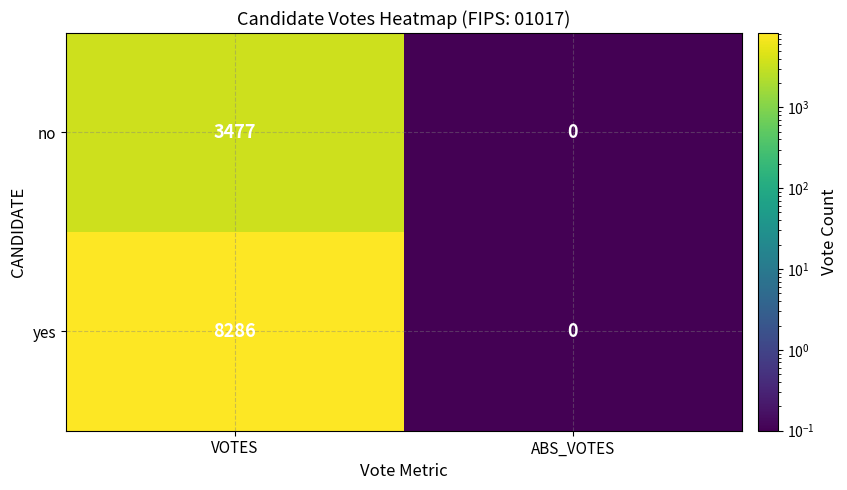

Which series changed the most between VOTES and ABS_VOTES?

yes